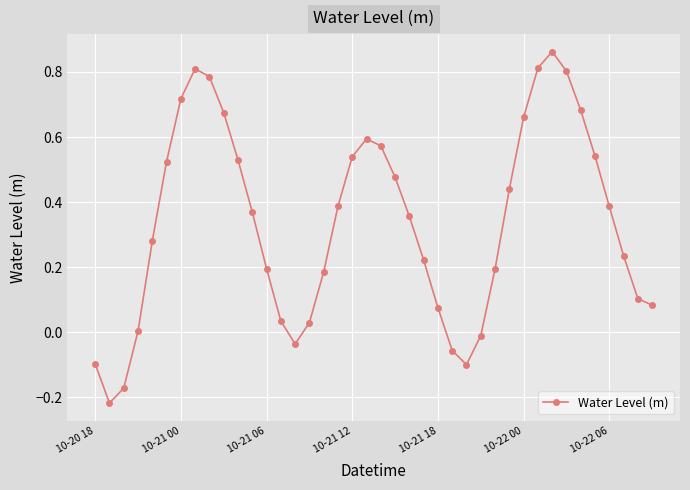

What is the sum of all values?

13.5